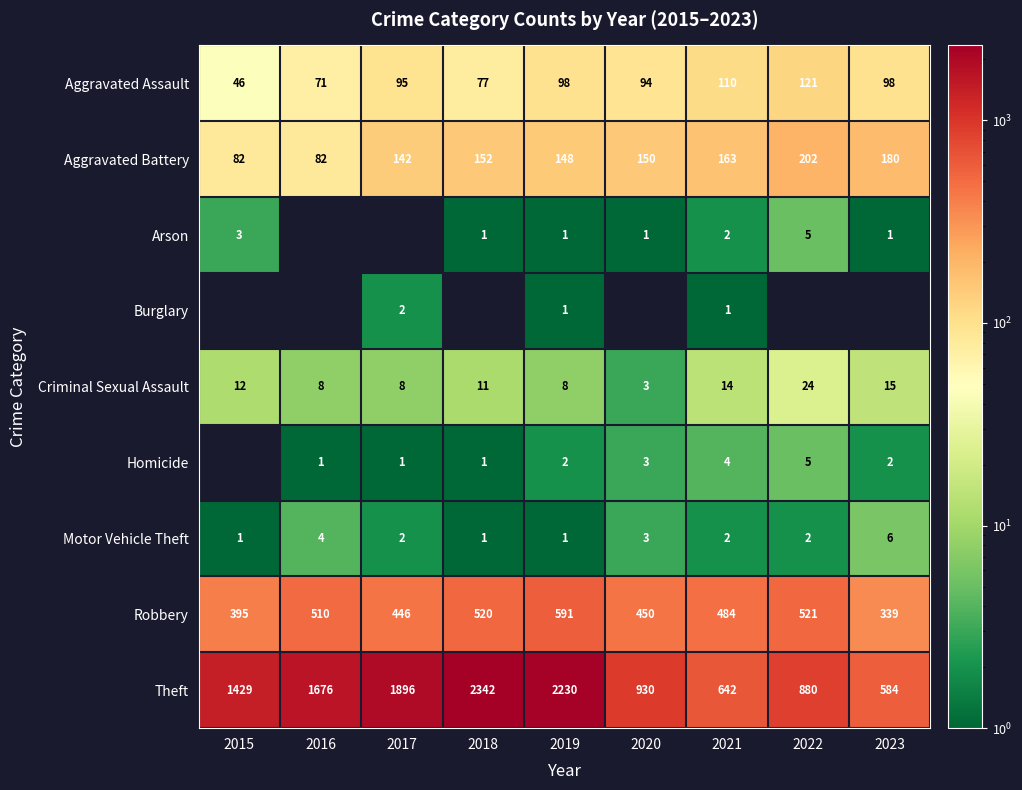

The Arson series shows 1 at 2023. True or false?

True